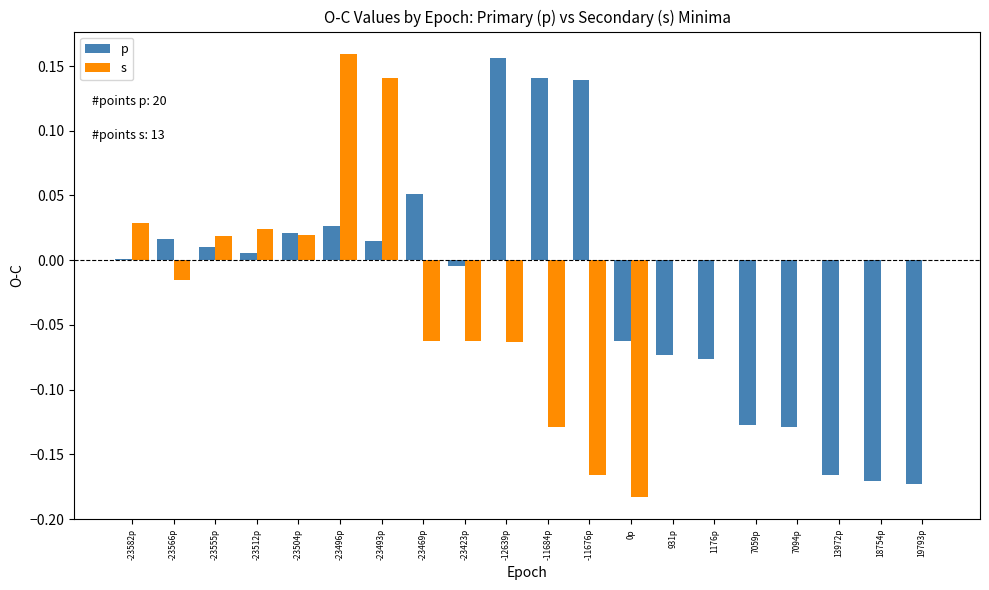

What is the sum of all s values?

-0.3